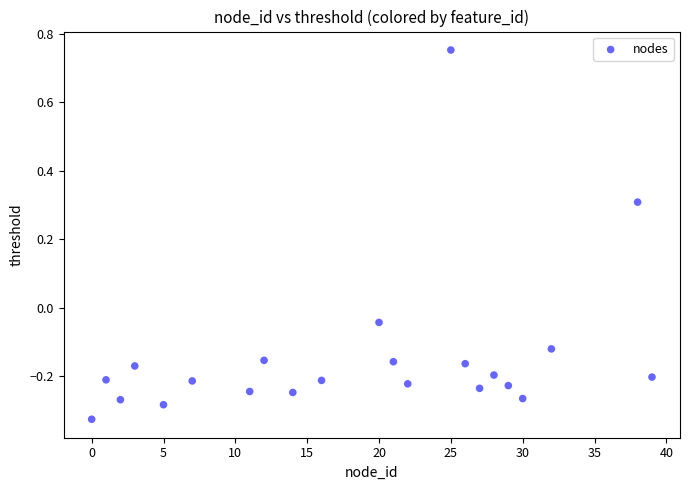

What is the range of Y values (max minus min)?

1.1